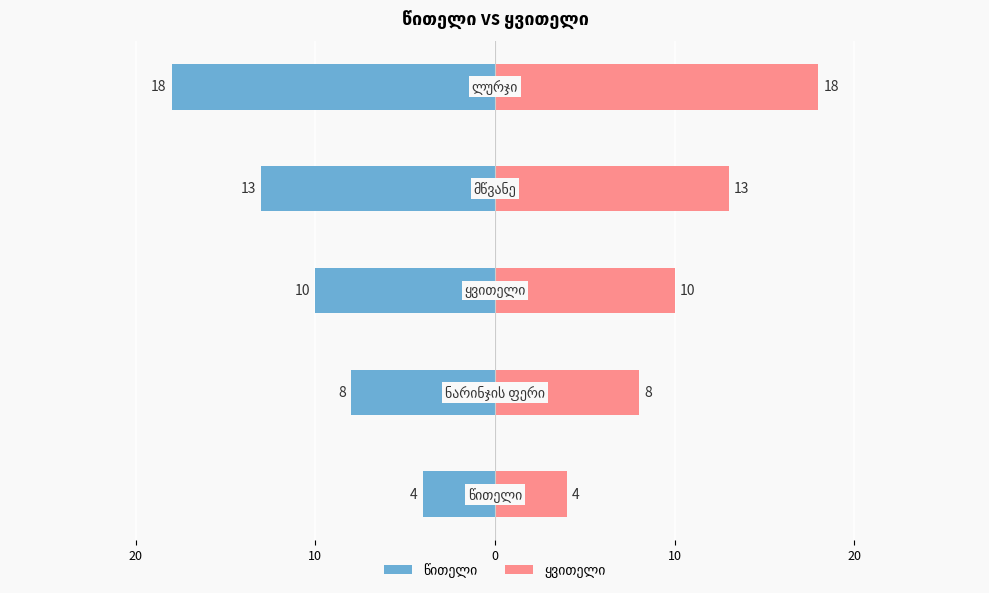

How many groups of bars are there?

5